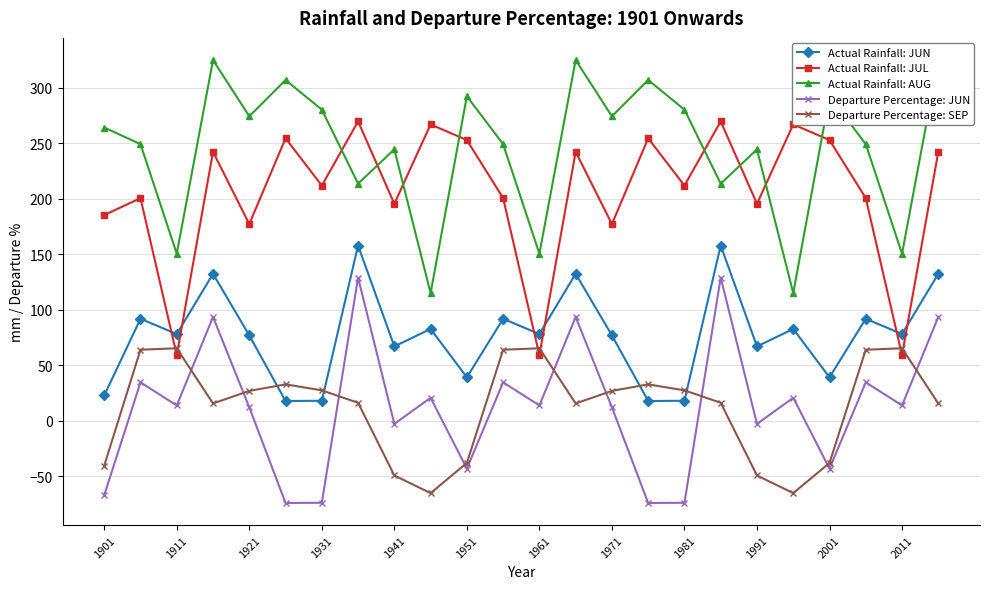

What is the difference between the maximum and minimum values in the Actual Rainfall: JUL series?

210.6